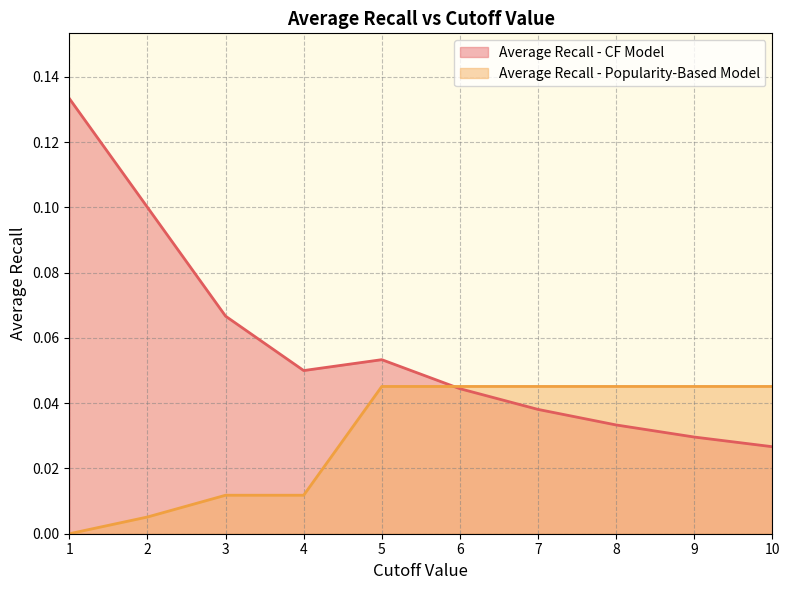

The value of Average Recall - Popularity-Based Model at 6 is 0.0. True or false?

True